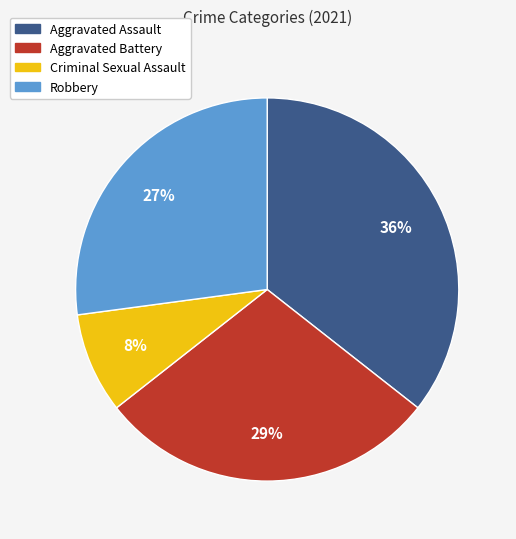

Is there a majority slice in this chart?

No